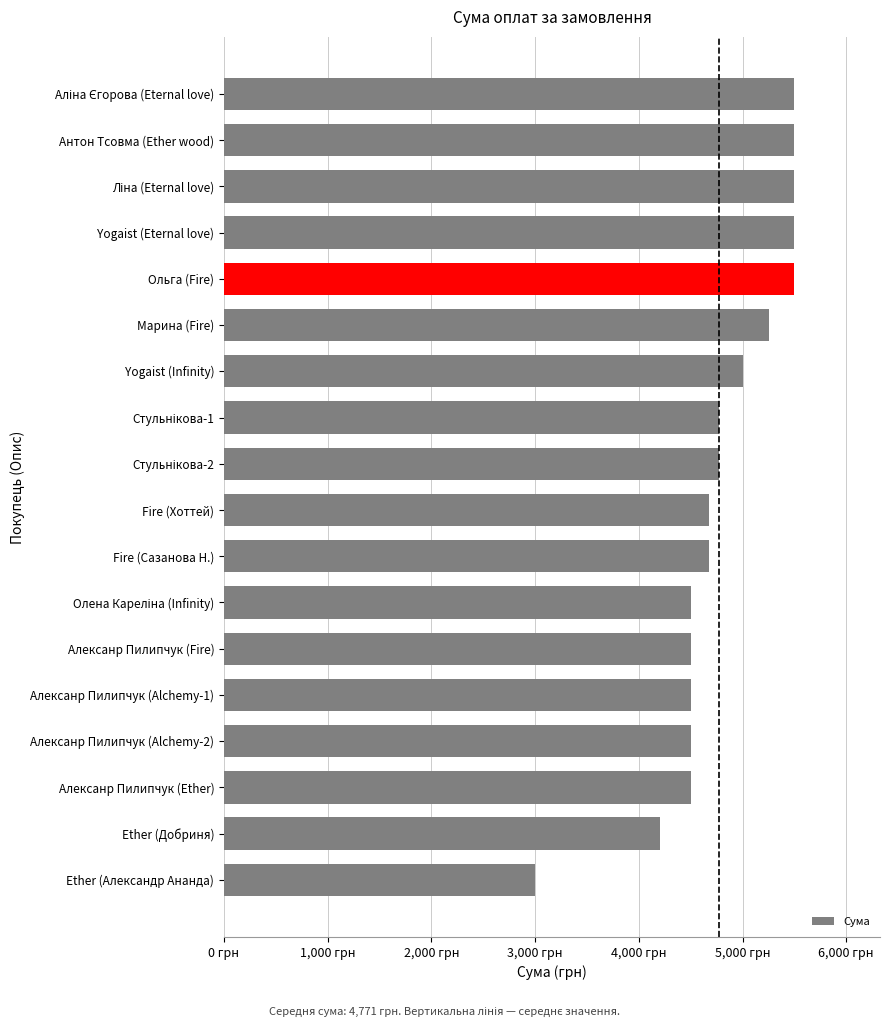

Are the bars horizontal?

Yes